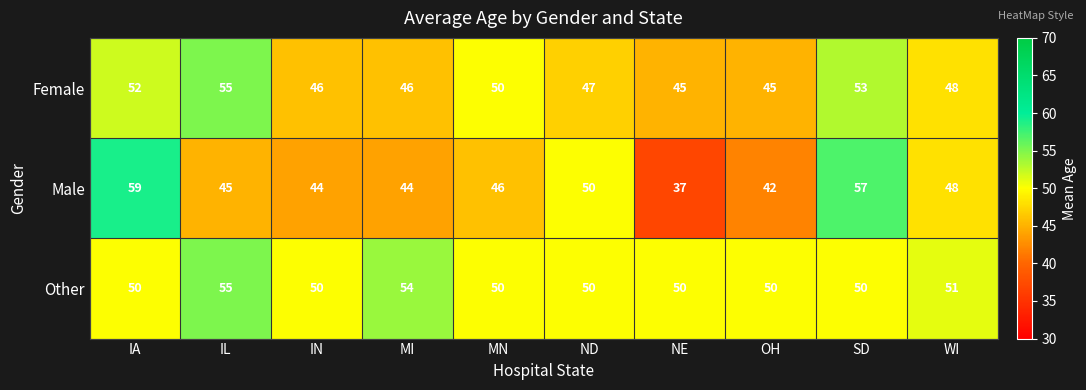

What is the sum of all Female values?

487